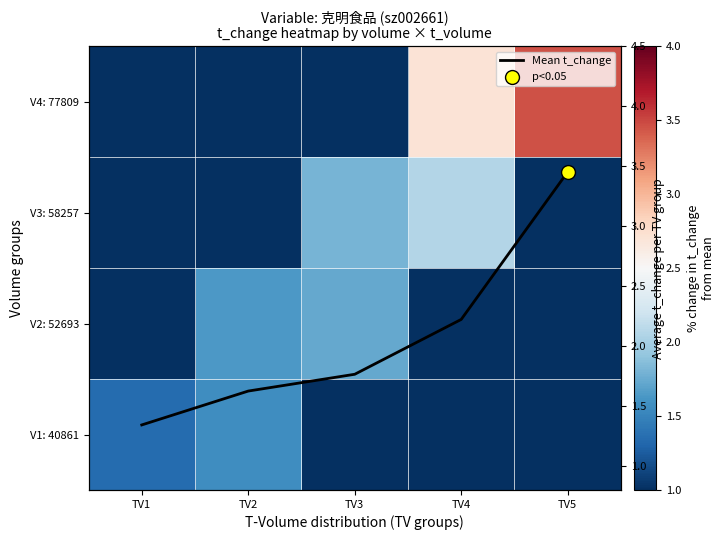

True or false: V3: 58257 has a value of -1.4 at TV5.

False